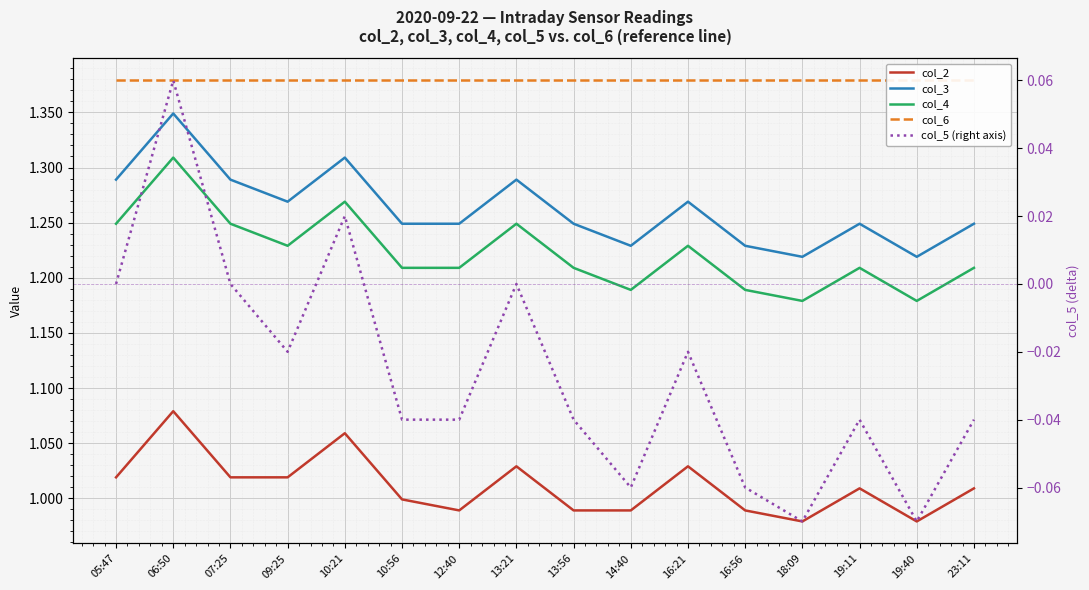

What position from the left is 18:09?

13